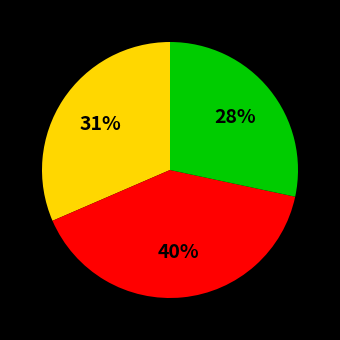

To the nearest percent, what is the difference between the largest and smallest slice percentages?

12%